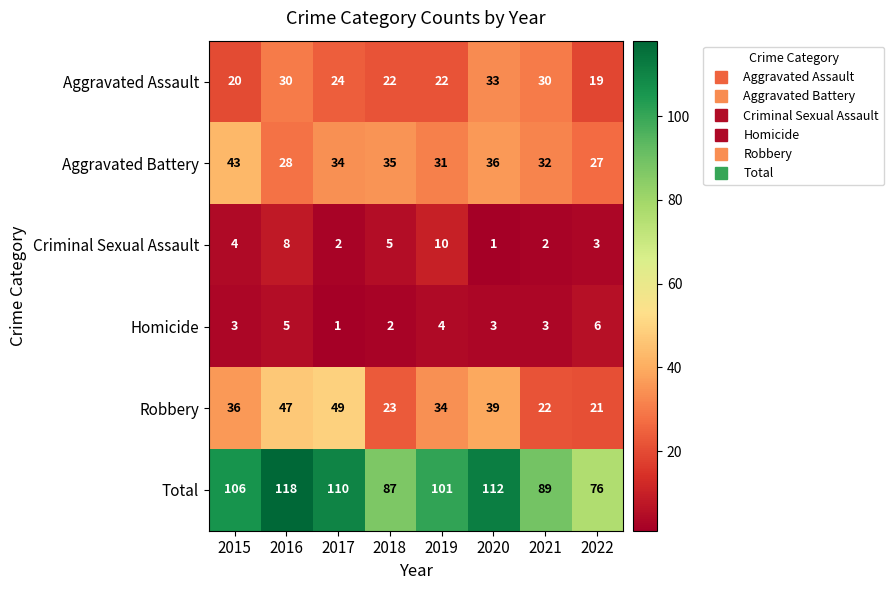

How many series are shown in this chart?

6